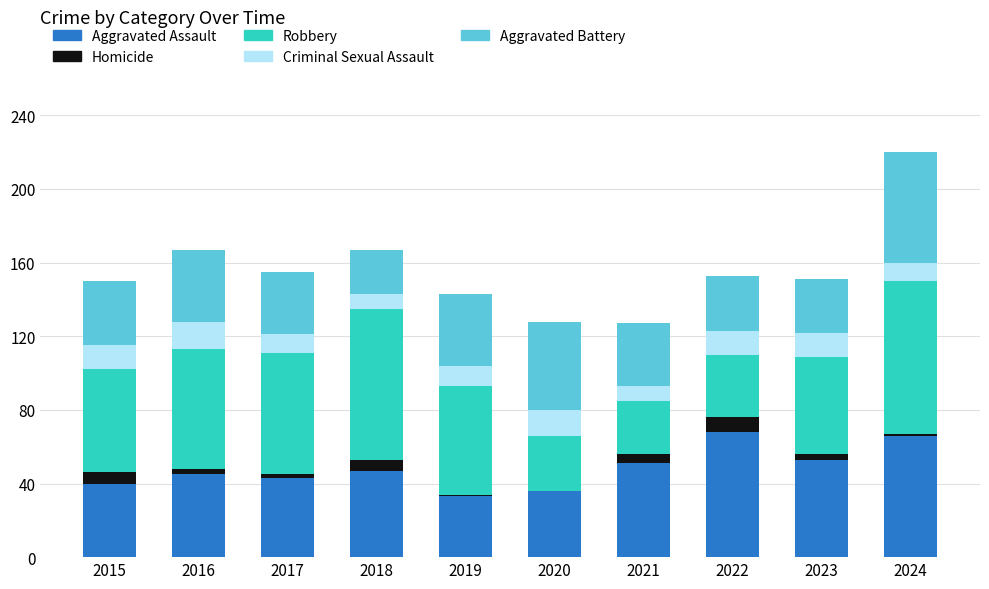

Is it true that Aggravated Assault equals 45 at 2016?

True